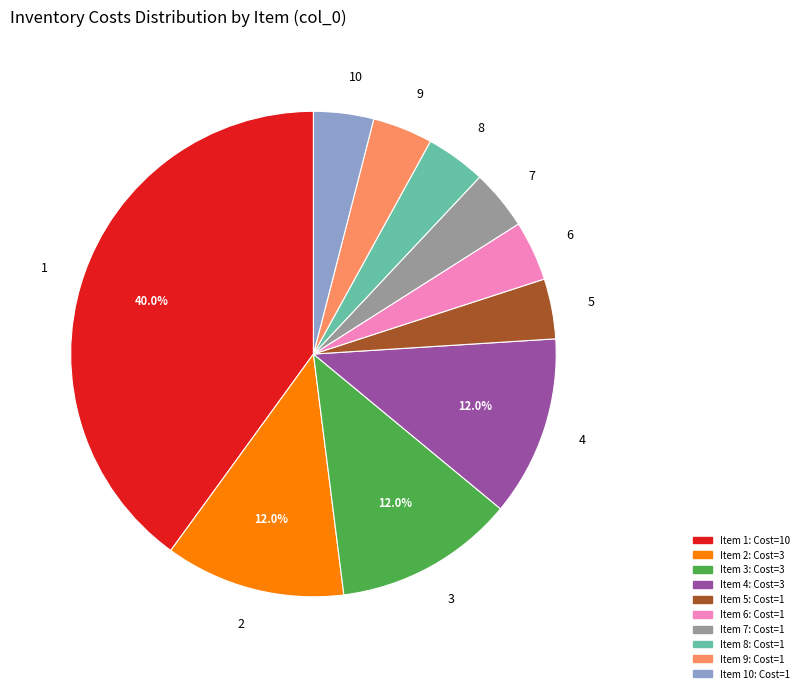

True or false: 4 accounts for 12% of the total.

True